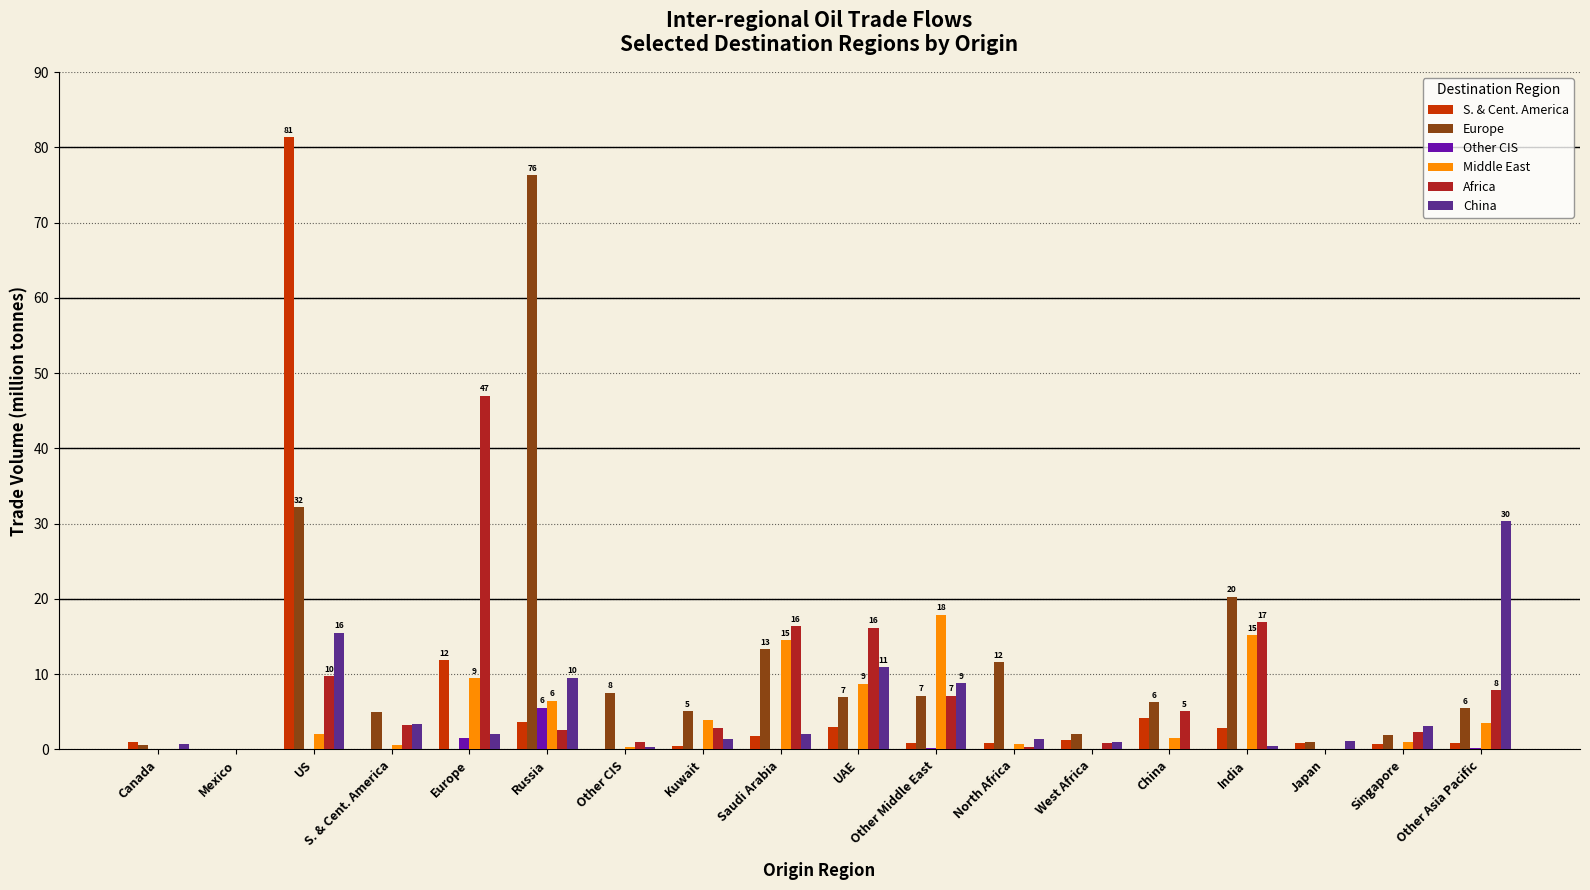

Where does the Middle East series first go above 2?

US